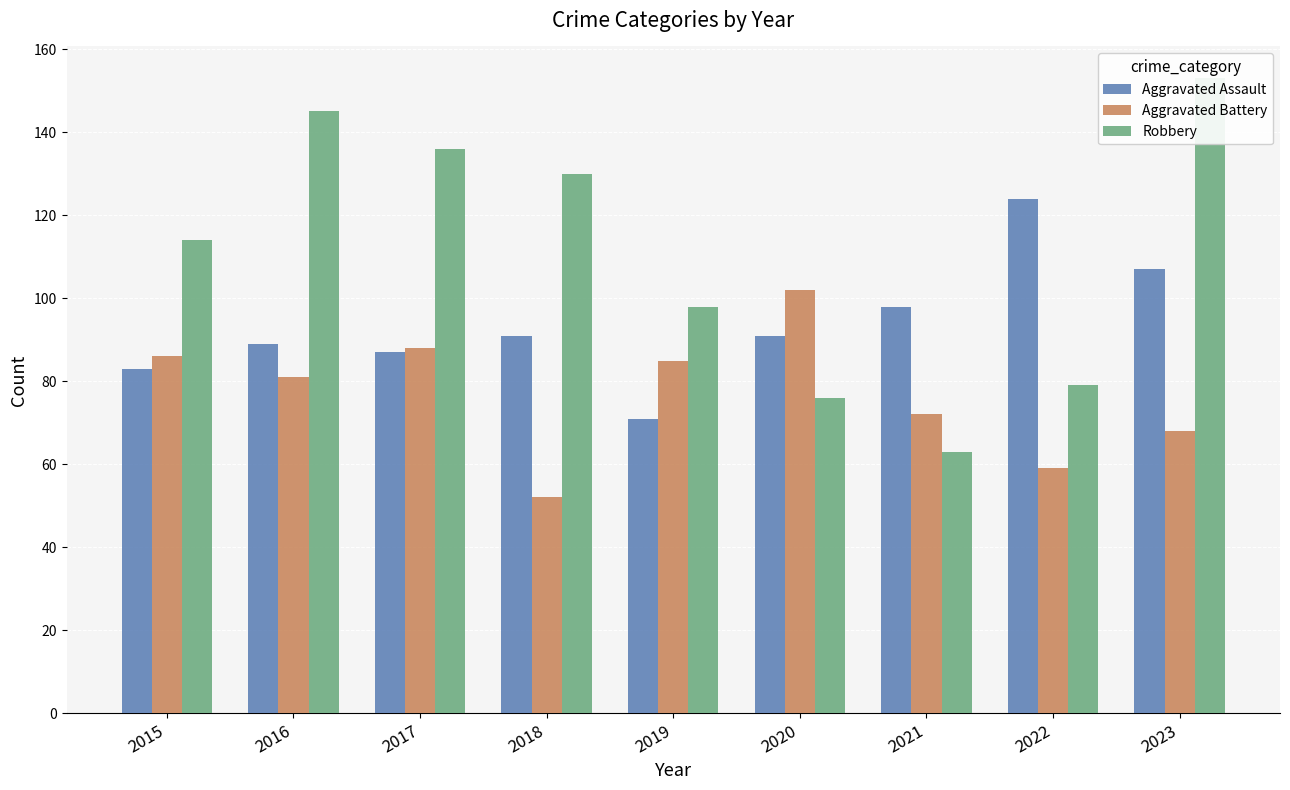

What are all the series names shown in the legend?

Aggravated Assault, Aggravated Battery, Robbery